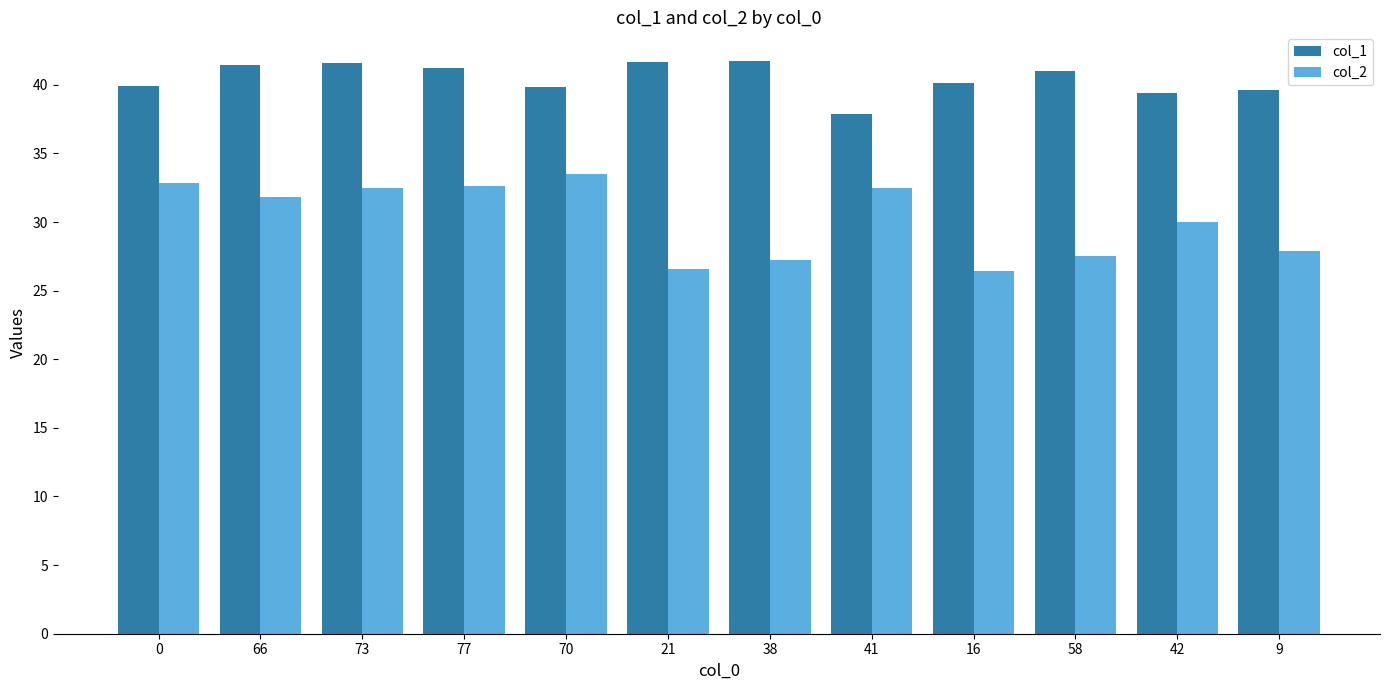

How many values in the col_2 series are below 31?

6